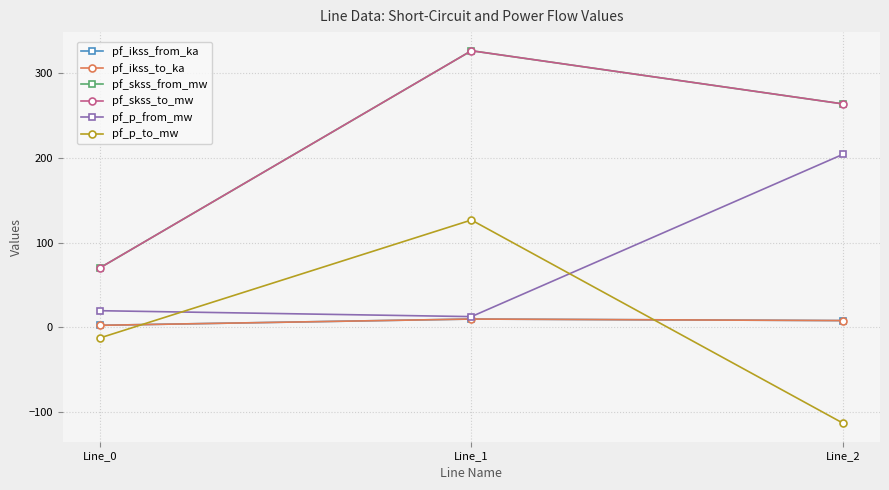

Does the chart display data point markers on the line(s)?

Yes